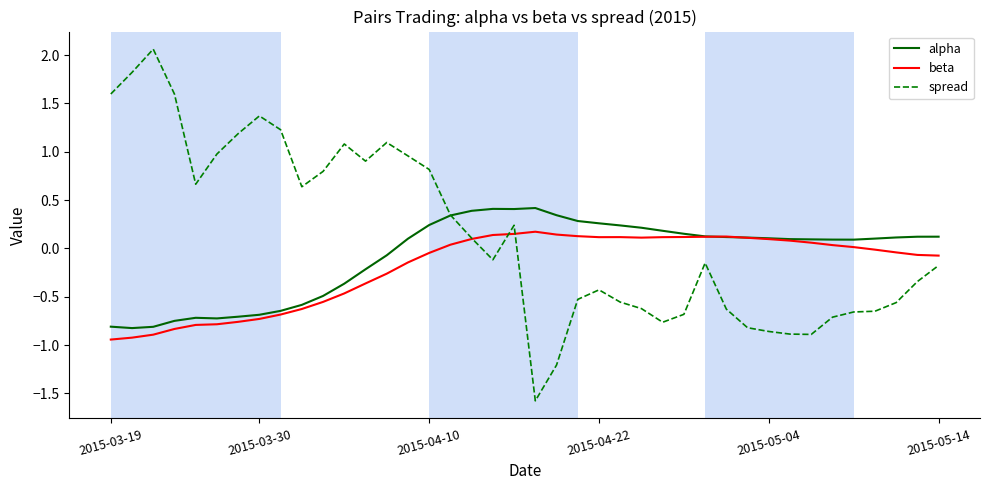

Rank the series by their maximum value, from lowest to highest.

beta, alpha, spread